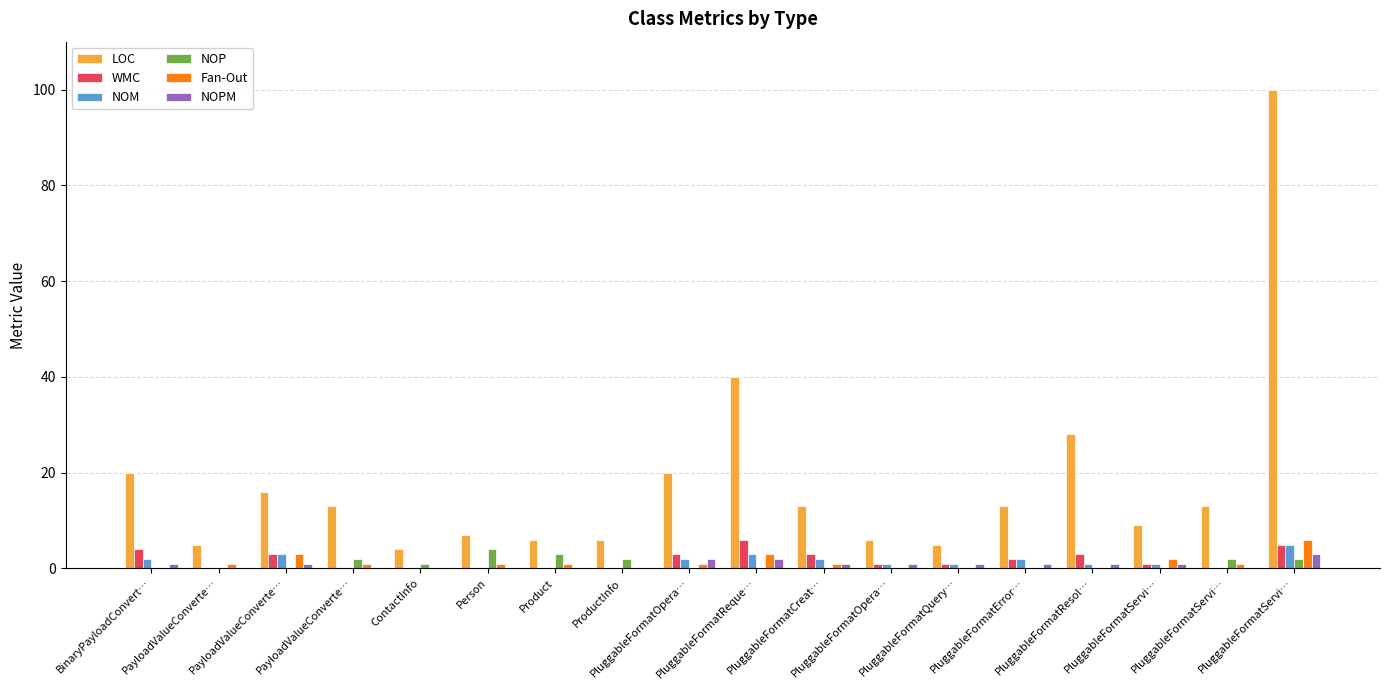

Which series changed the most between Product and PluggableFormatCreat…?

LOC